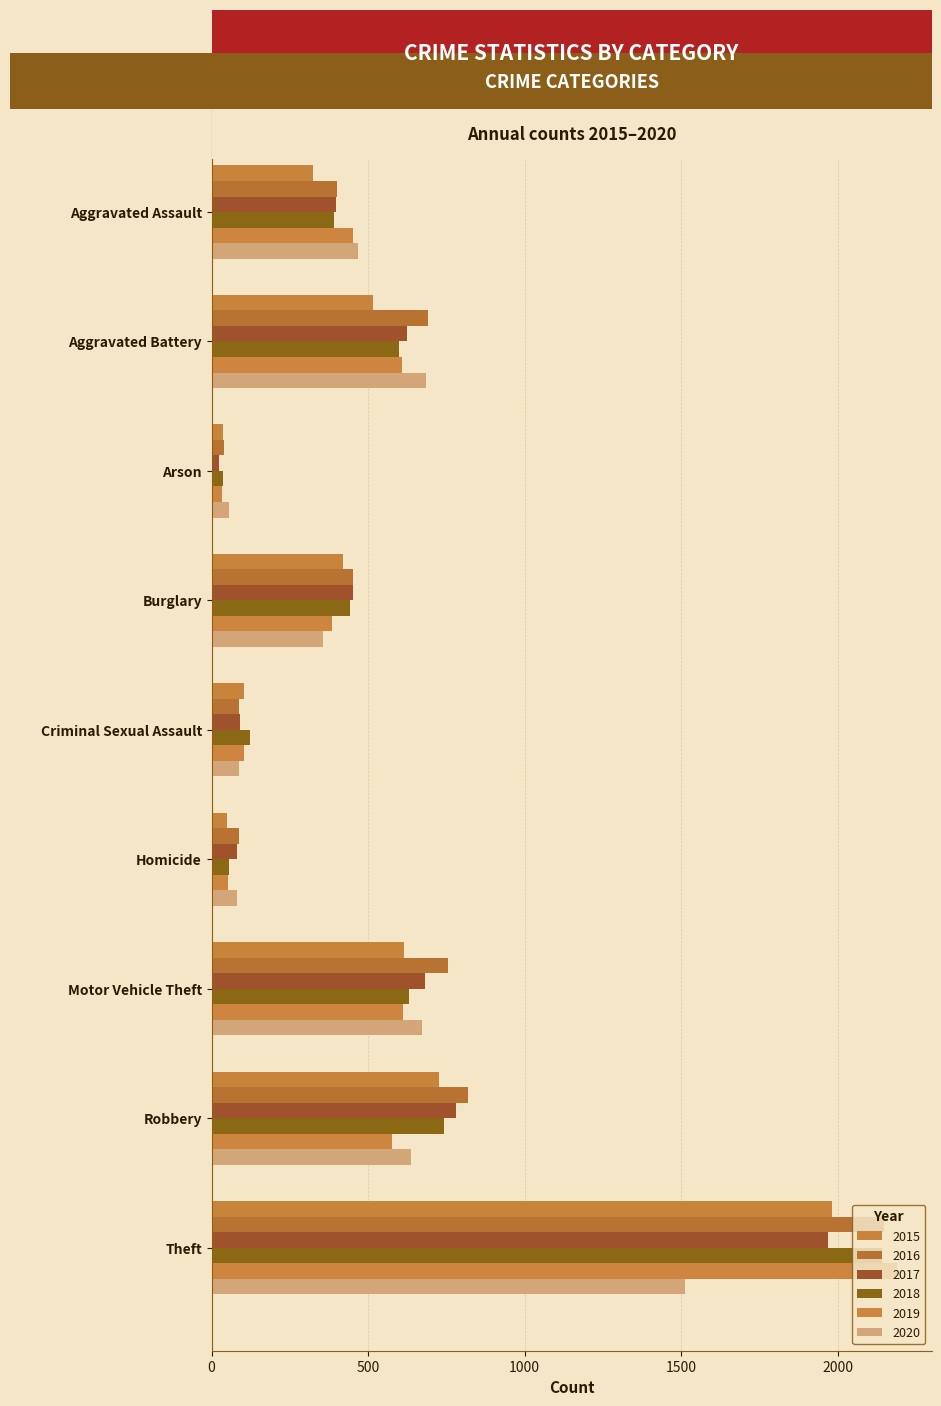

Count the number of categories in the chart.

9